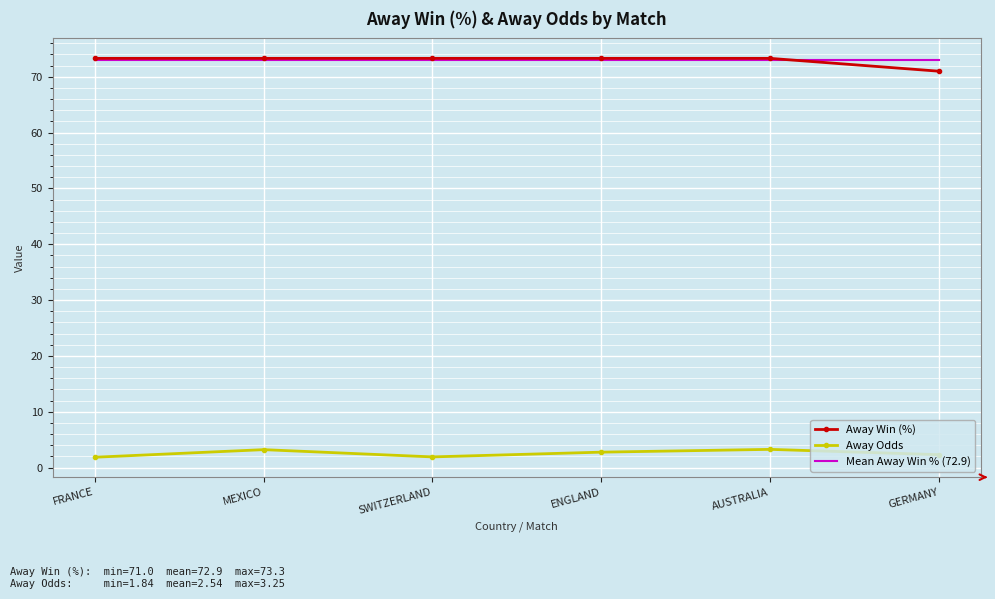

What position from the right is FRANCE?

6